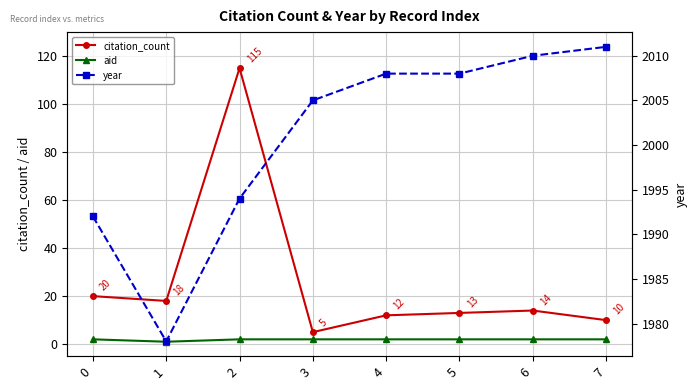

What are all the series names shown in the legend?

citation_count, aid, year